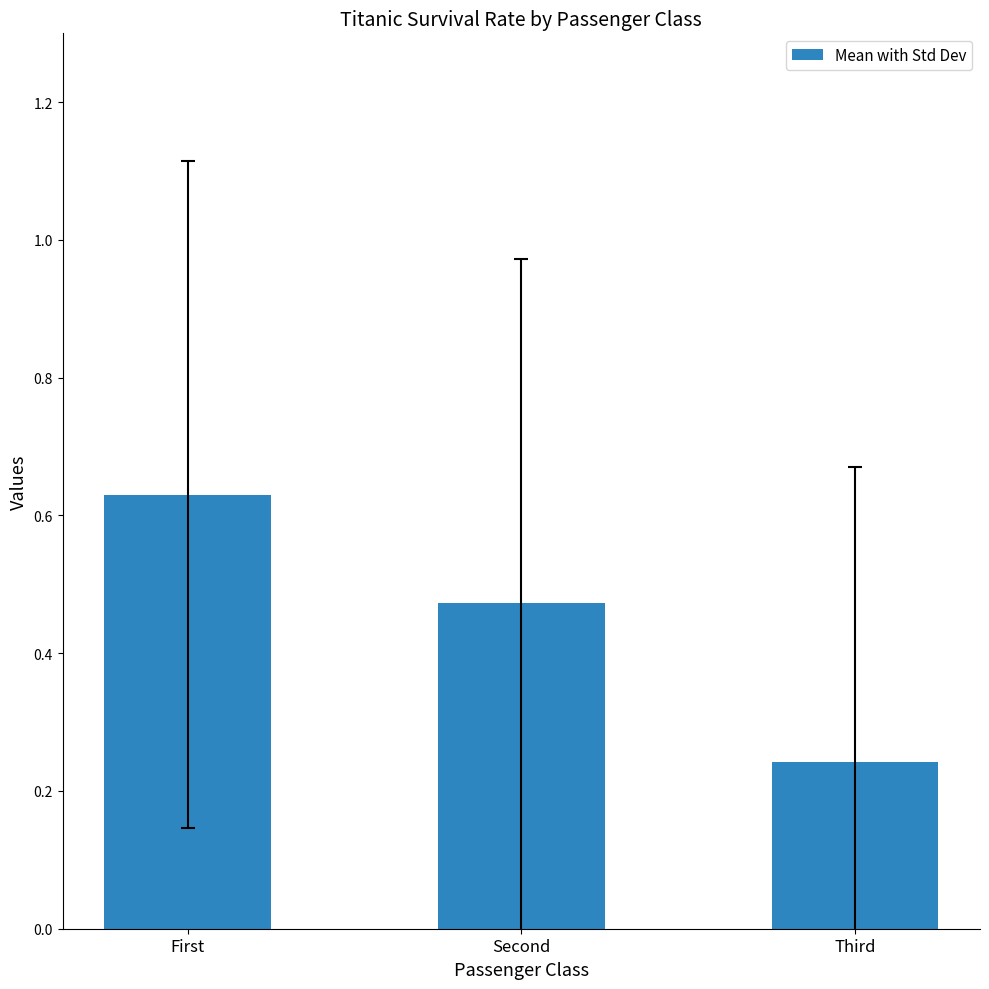

How many bars are there in total?

3